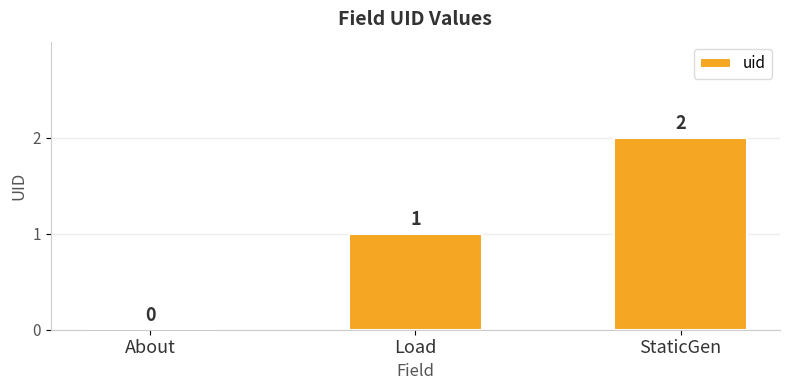

Is it true that the value at StaticGen is 2?

True